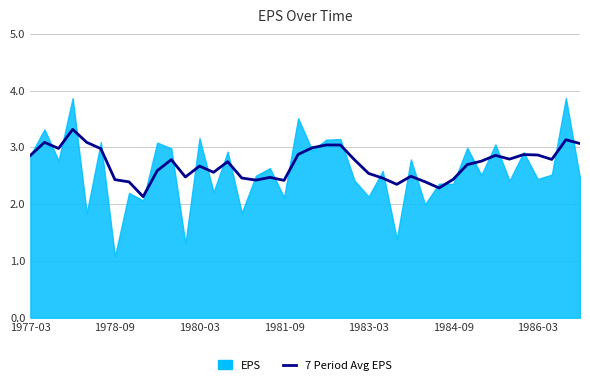

What is the change in value from 7 to 25?

+0.1